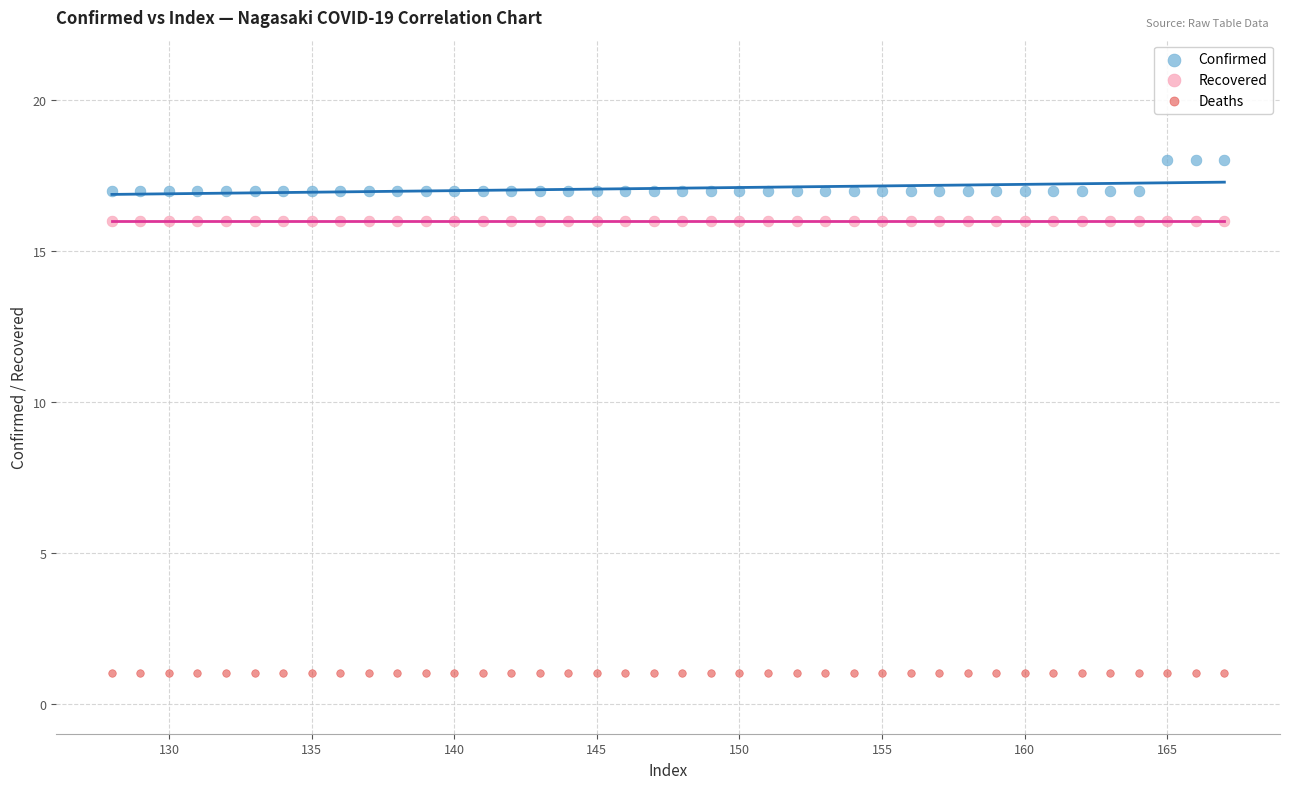

What are all the series names shown in the legend?

Confirmed, Recovered, Deaths